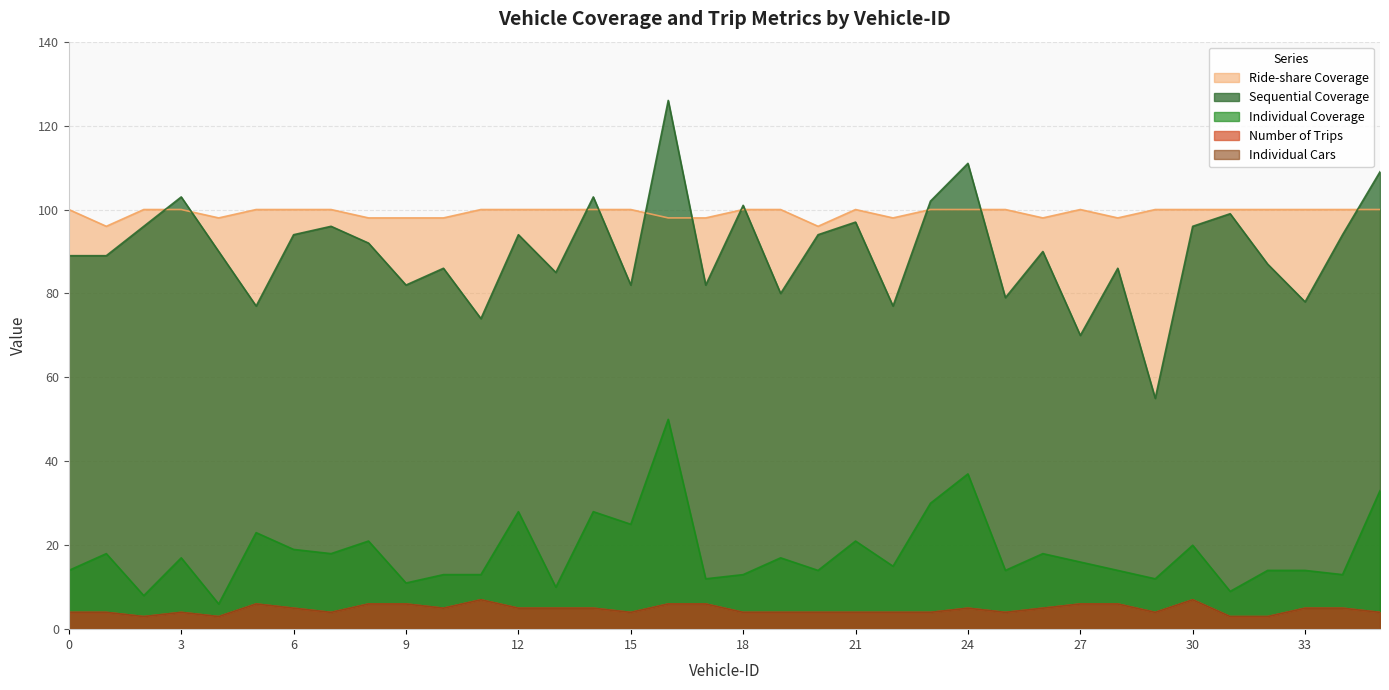

In Individual Coverage, how many points are higher than both neighbors (excluding endpoints)?

12